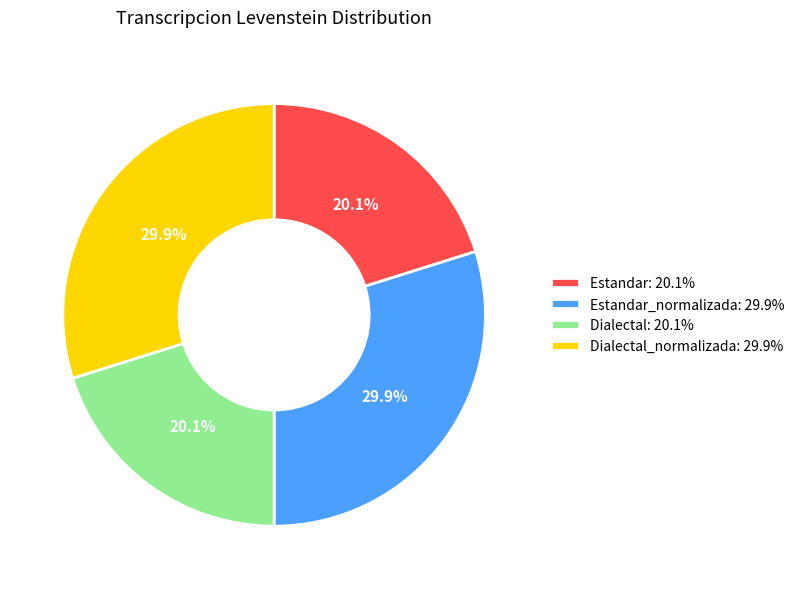

Does any single category account for the majority?

No